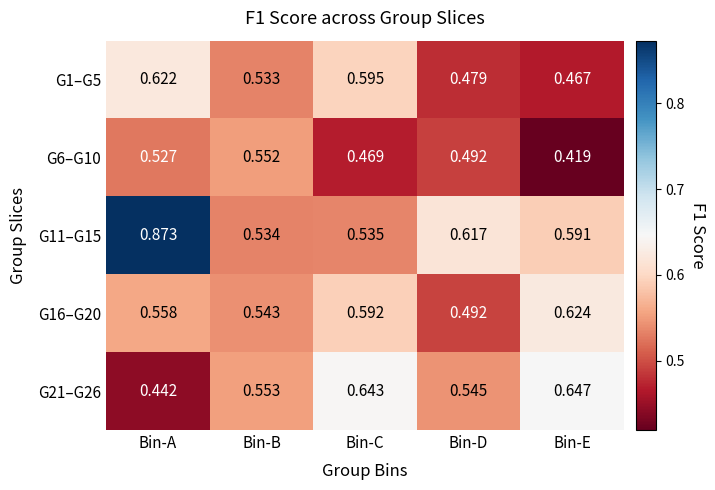

List the labels in order of G21–G26 value, smallest first.

Bin-A, Bin-D, Bin-B, Bin-C, Bin-E